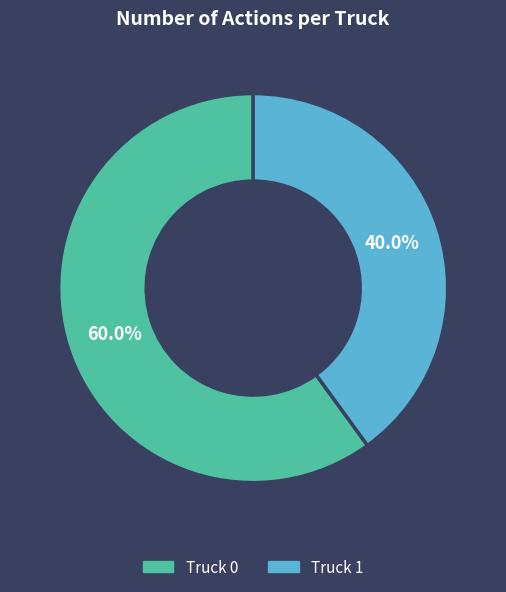

To the nearest percent, what is the combined percentage of Truck 0 and Truck 1?

100%